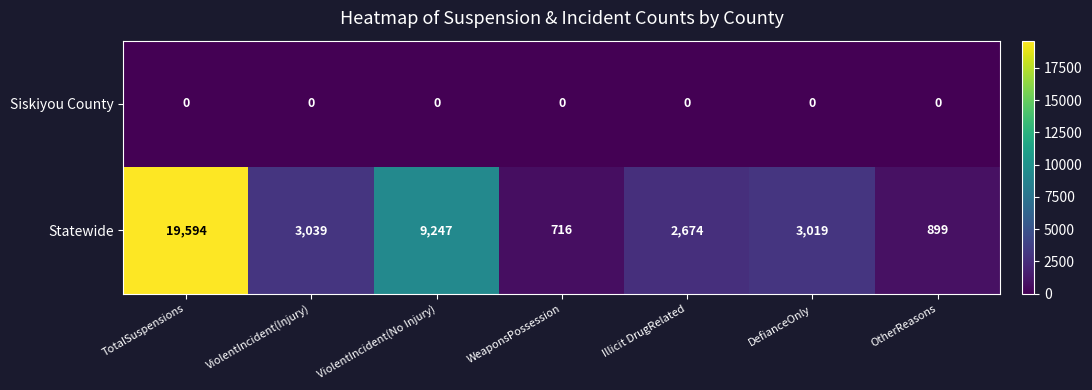

List the series in order of their peak value, lowest first.

Siskiyou County, Statewide